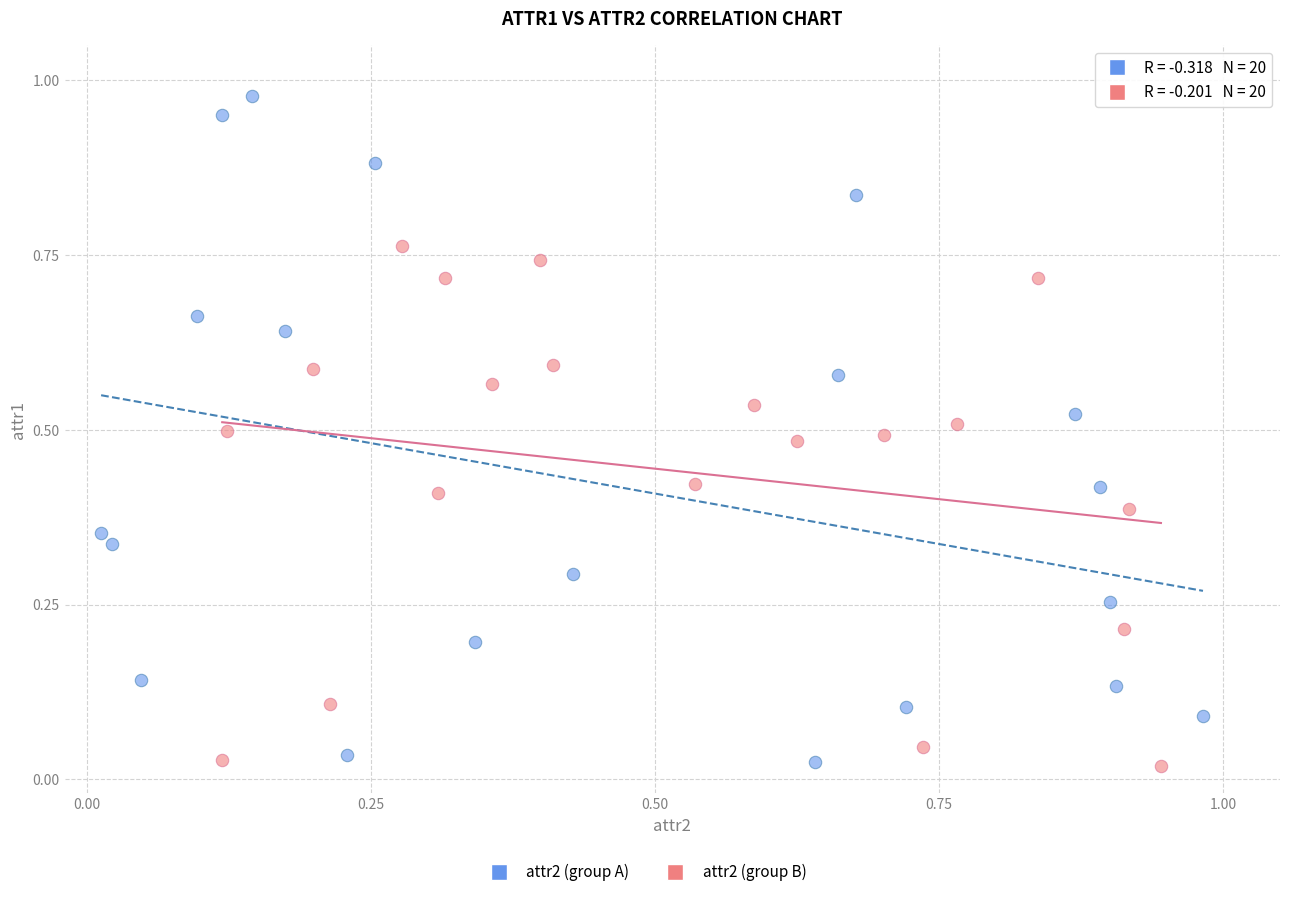

Which series has the largest Y range (max minus min)?

attr2 (group A)